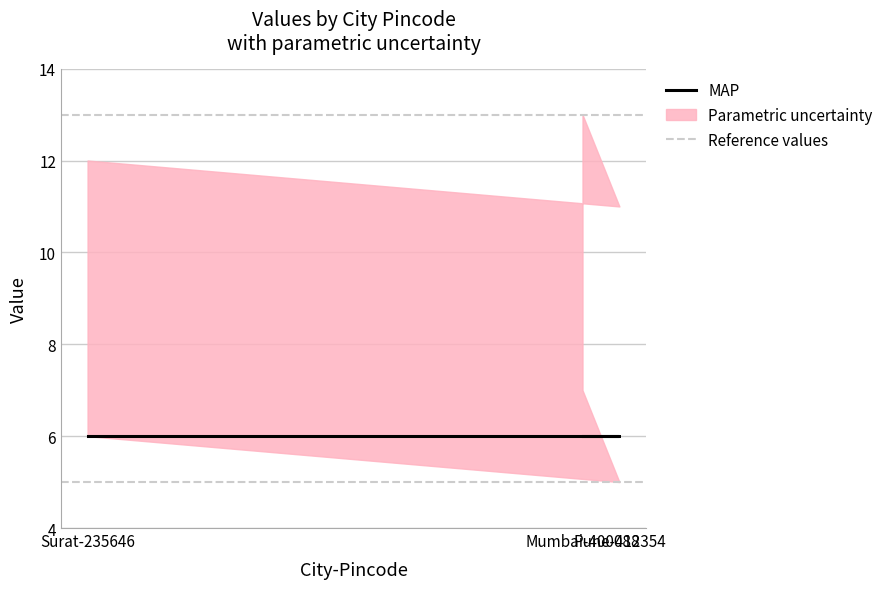

True or false: col_4 has a value of 13 at 400088.

True